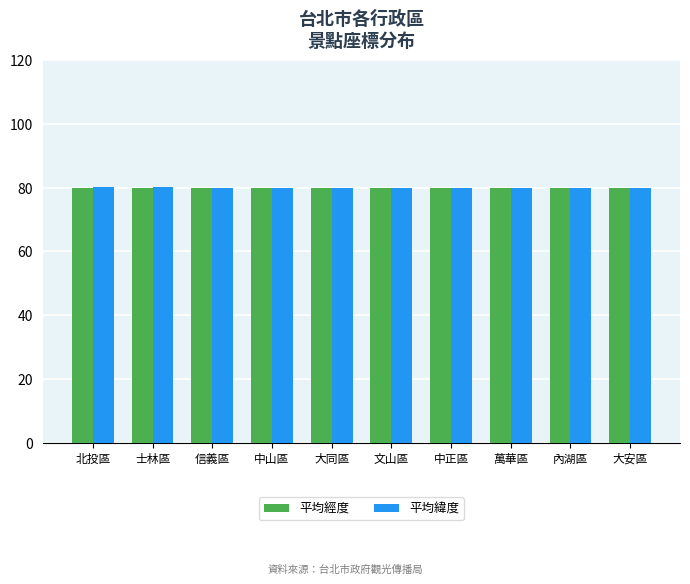

Is it true that 平均經度 equals 80.0 at 內湖區?

True